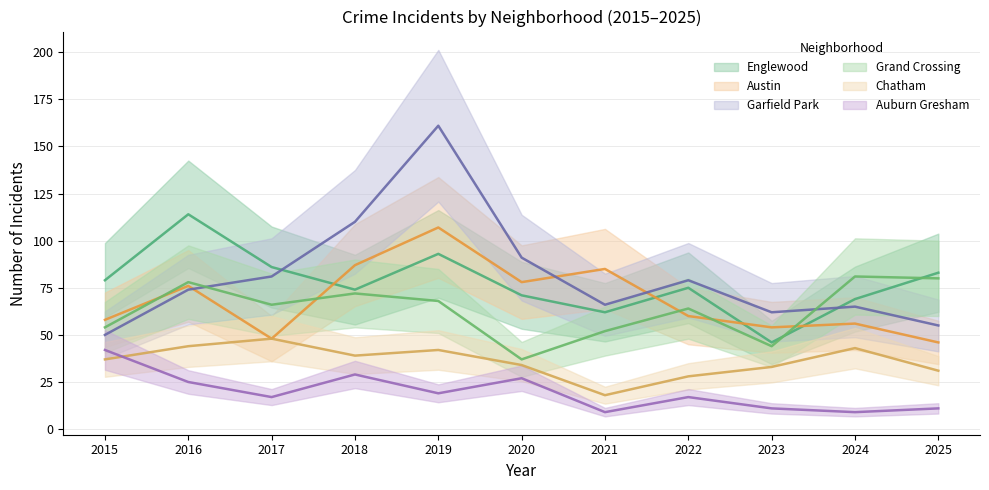

Is it true that Austin equals 87 at 2018?

True